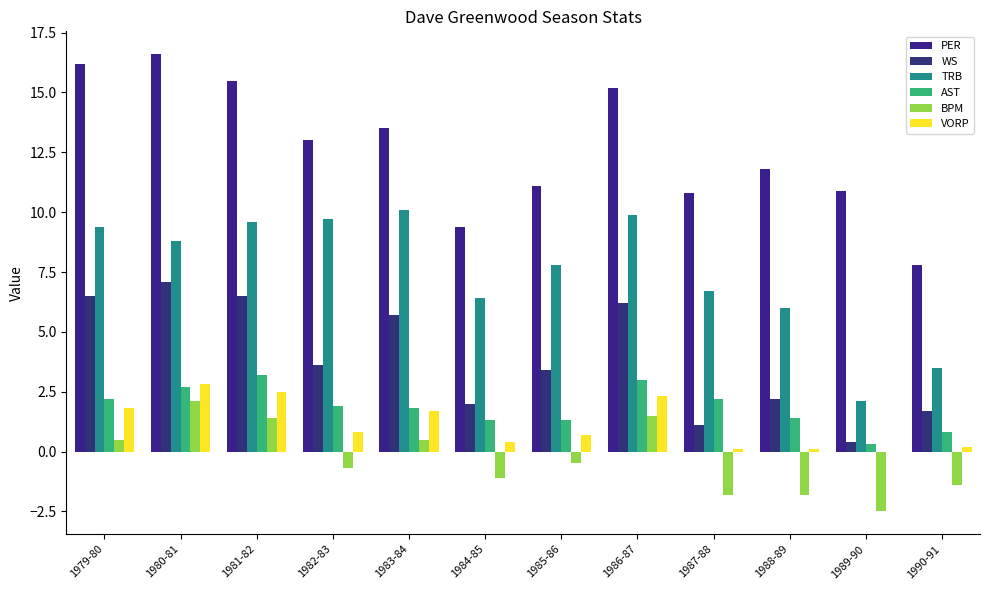

What is the greatest value displayed?

16.6